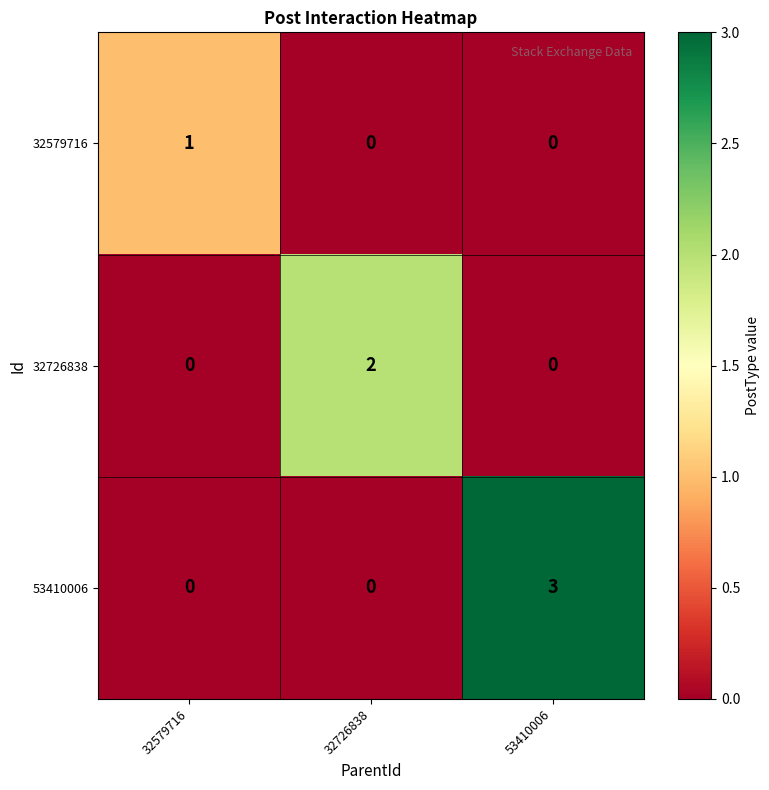

Rank the series by their average value, from lowest to highest.

32579716, 32726838, 53410006